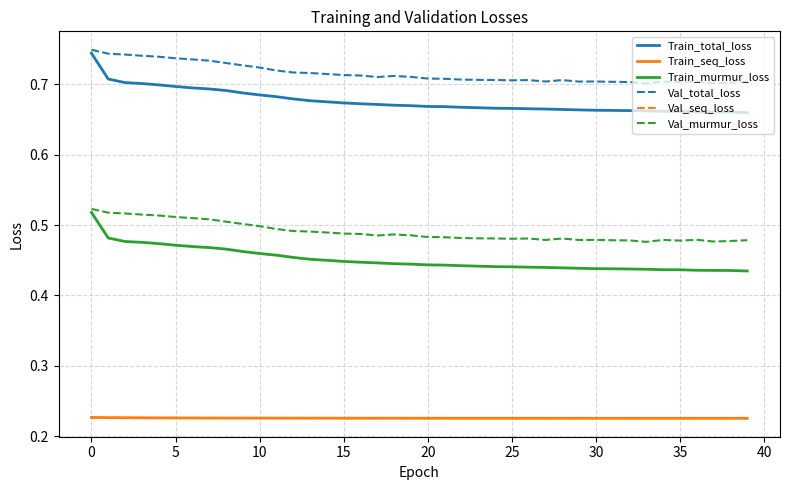

Count the number of categories in the chart.

40